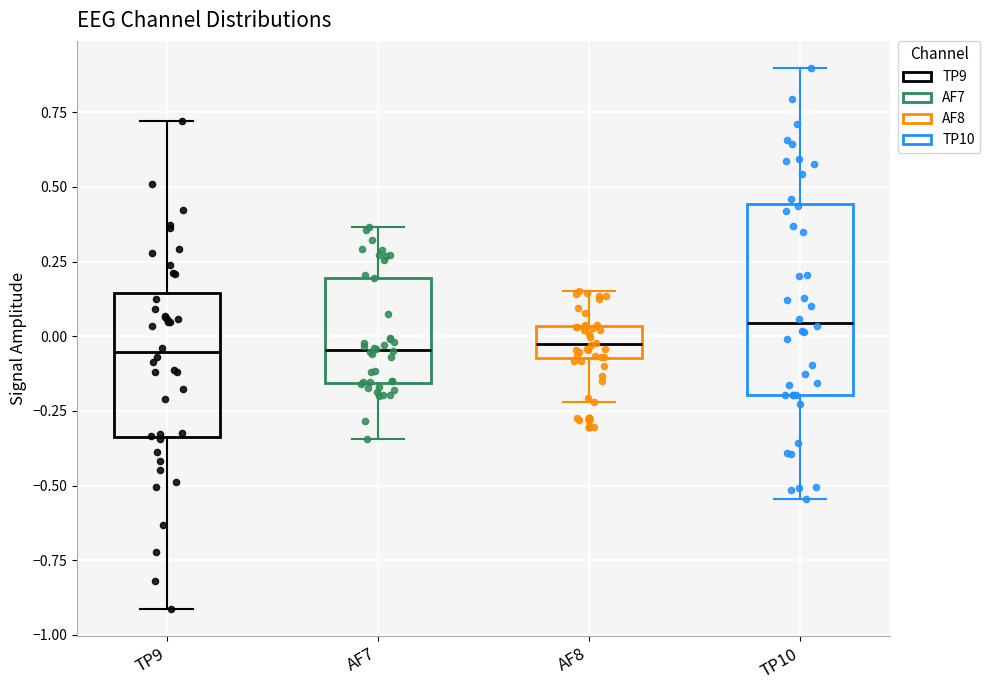

Where is the lower edge of the box for TP10 on the y-axis? The values are not printed on the chart, so give them approximately, as read against the axis.

-0.20